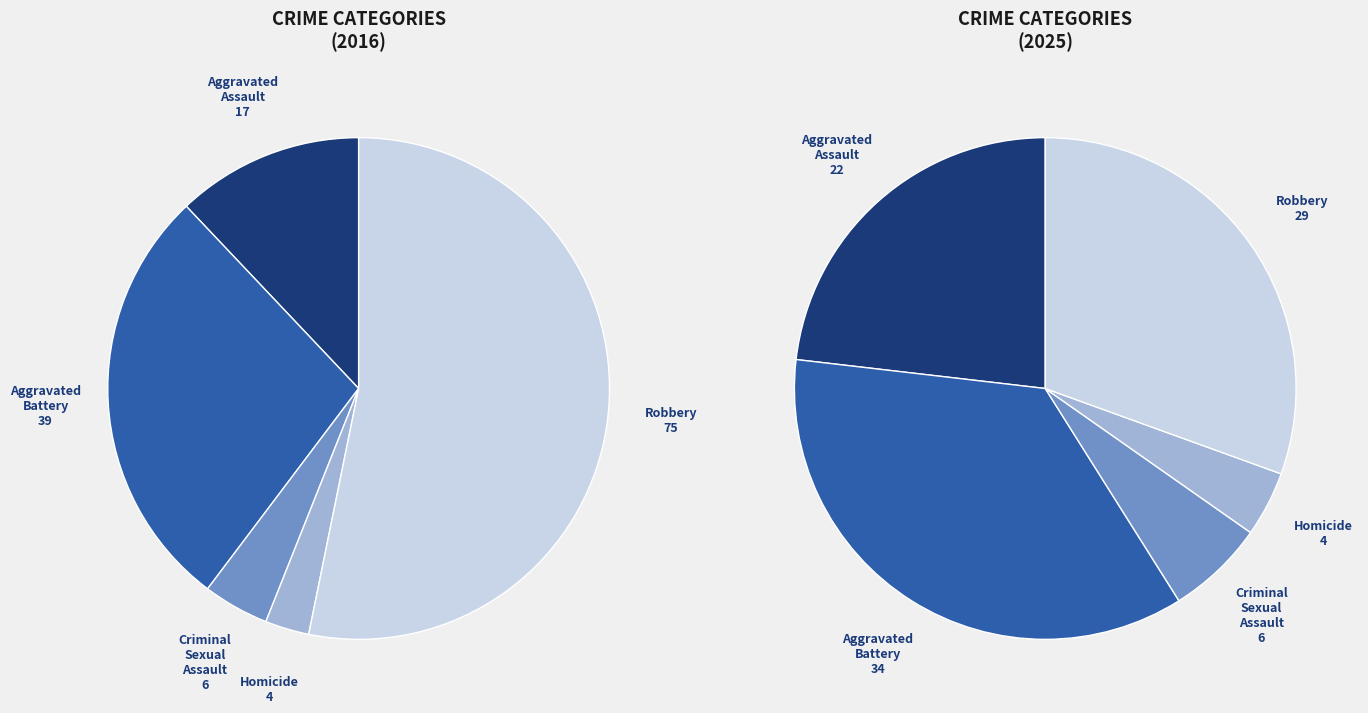

To the nearest percent, what portion does Criminal Sexual Assault represent?

4%